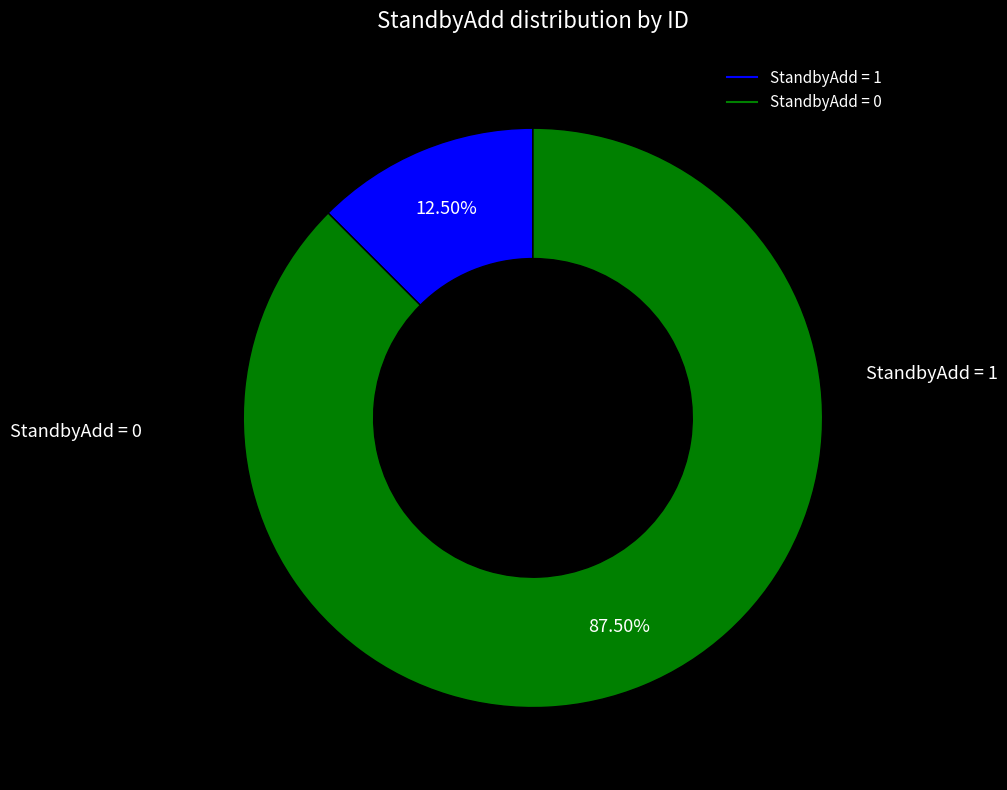

Is there a majority slice in this chart?

Yes